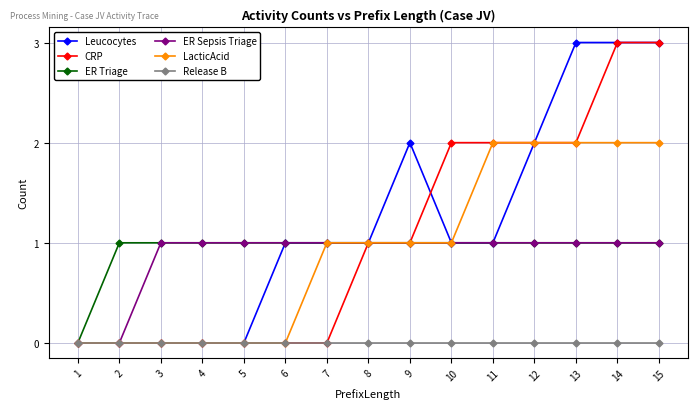

What is the approximate value of Leucocytes at 15?

3